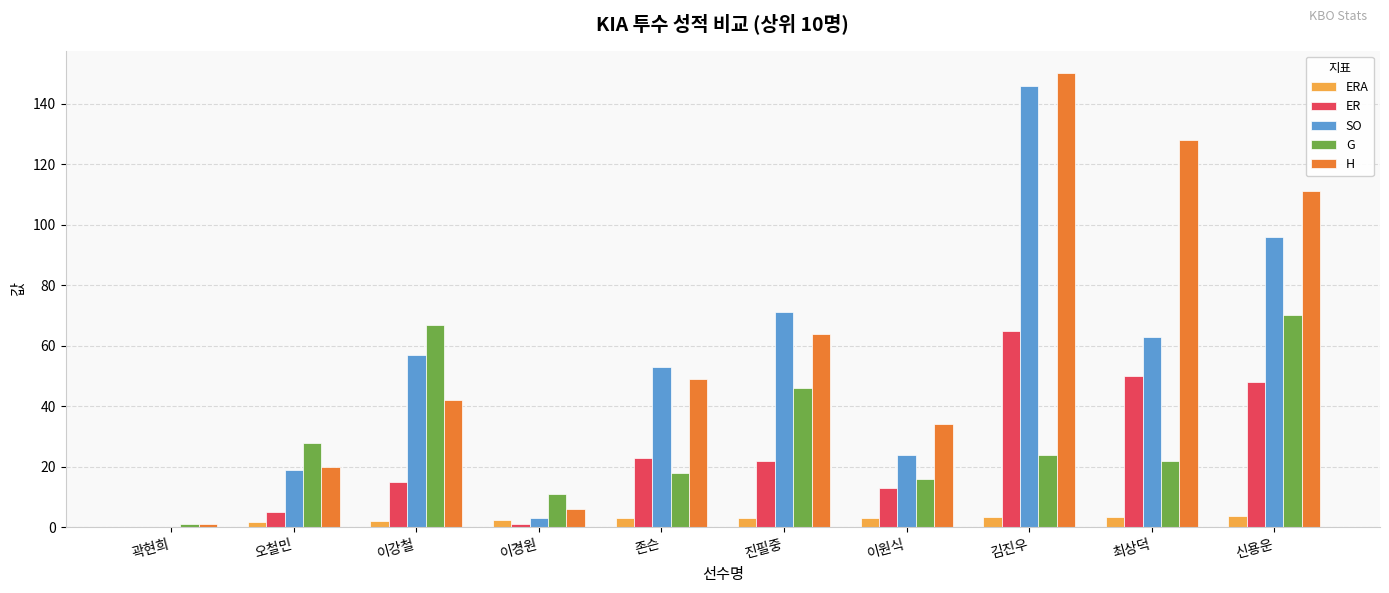

What is the total value across all series at 신용운?

328.6